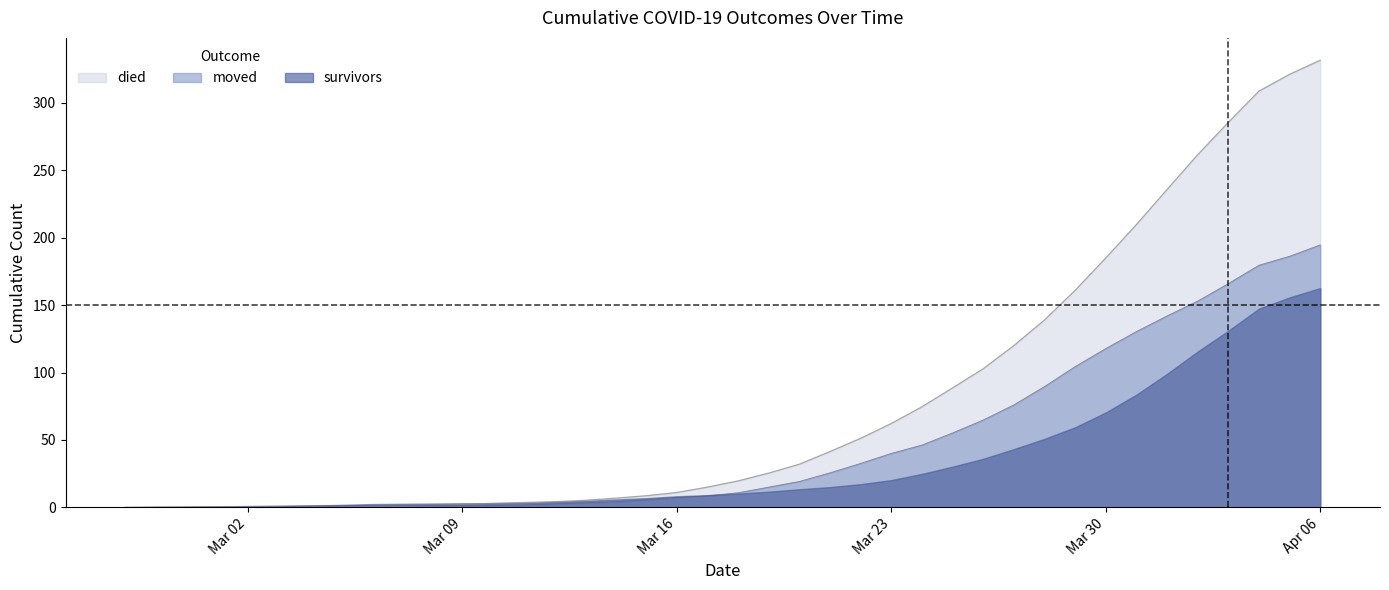

What is the total value across all series at 2020-03-08?

2.6